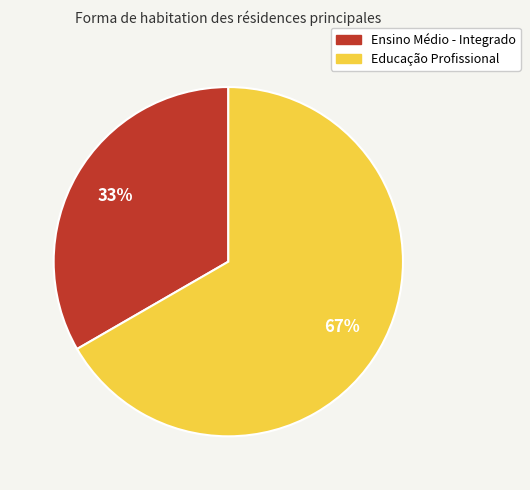

Count the number of slices in the pie.

2